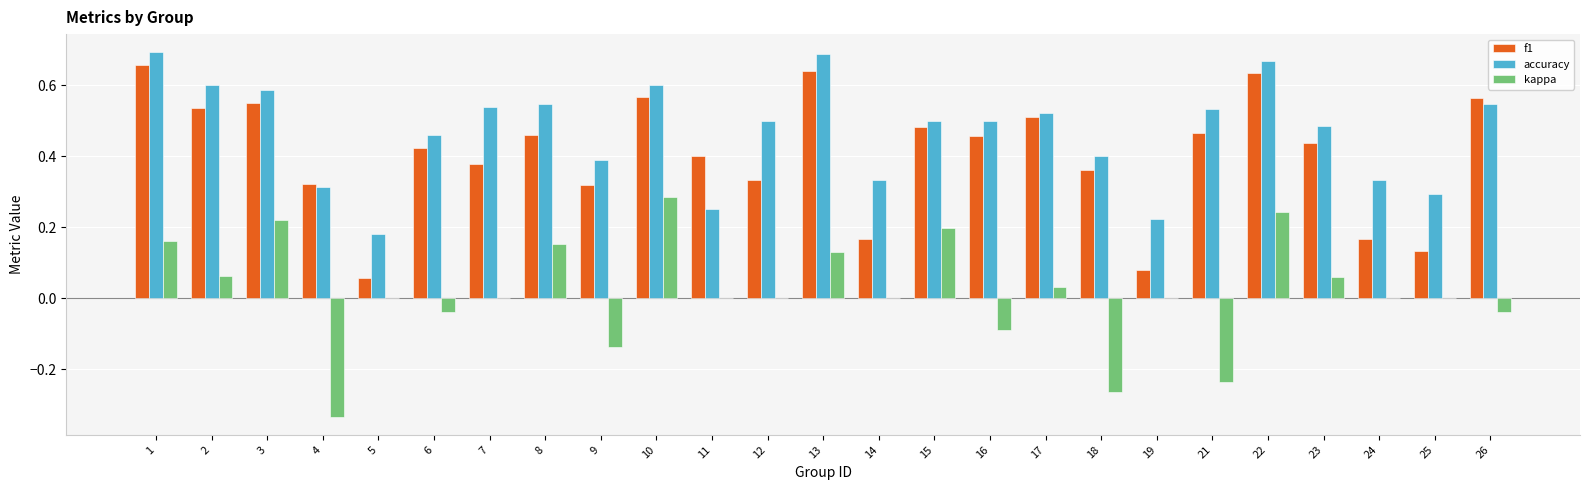

At which label does kappa reach its peak?

10